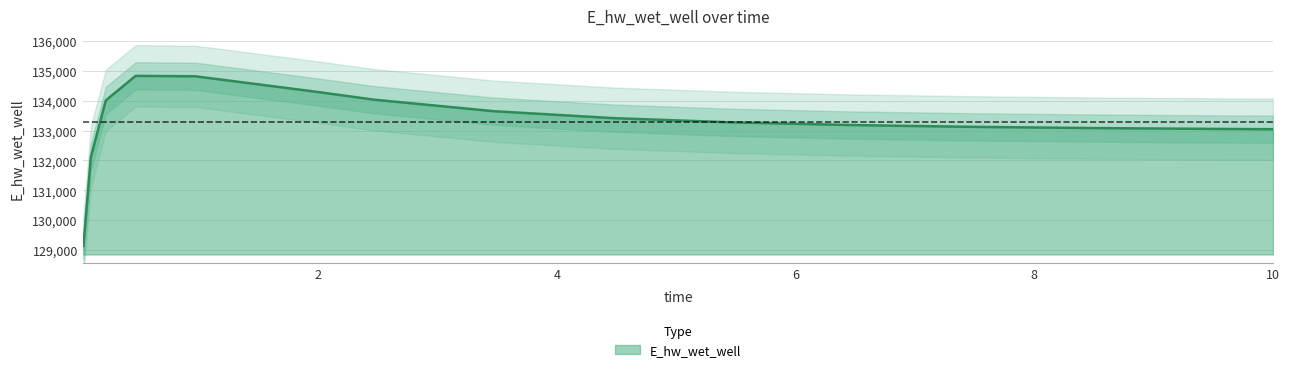

How many lines are shown in the chart?

1